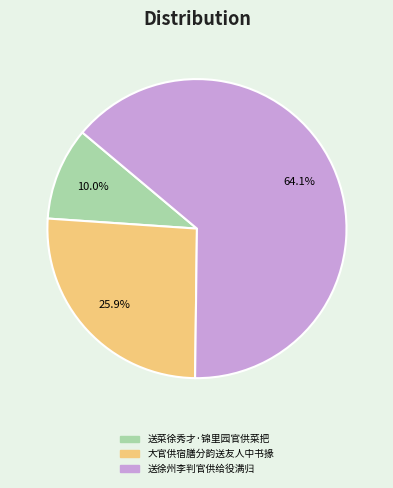

To the nearest percent, what portion does 大官供宿膳分韵送友人中书掾 represent?

26%